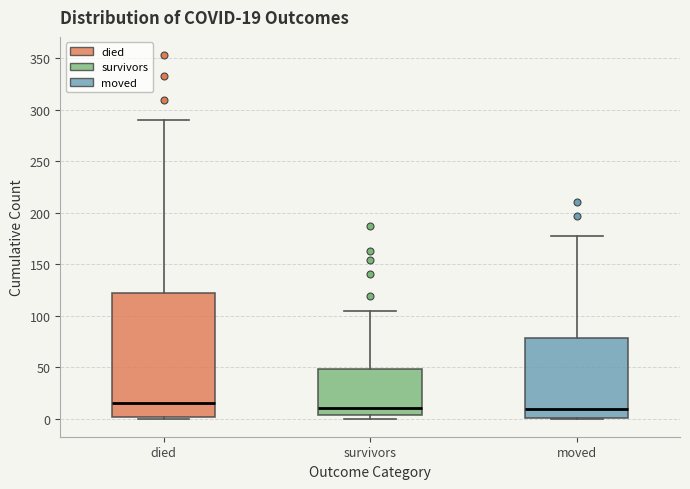

Which box is the tallest, from its lower edge to its upper edge?

died